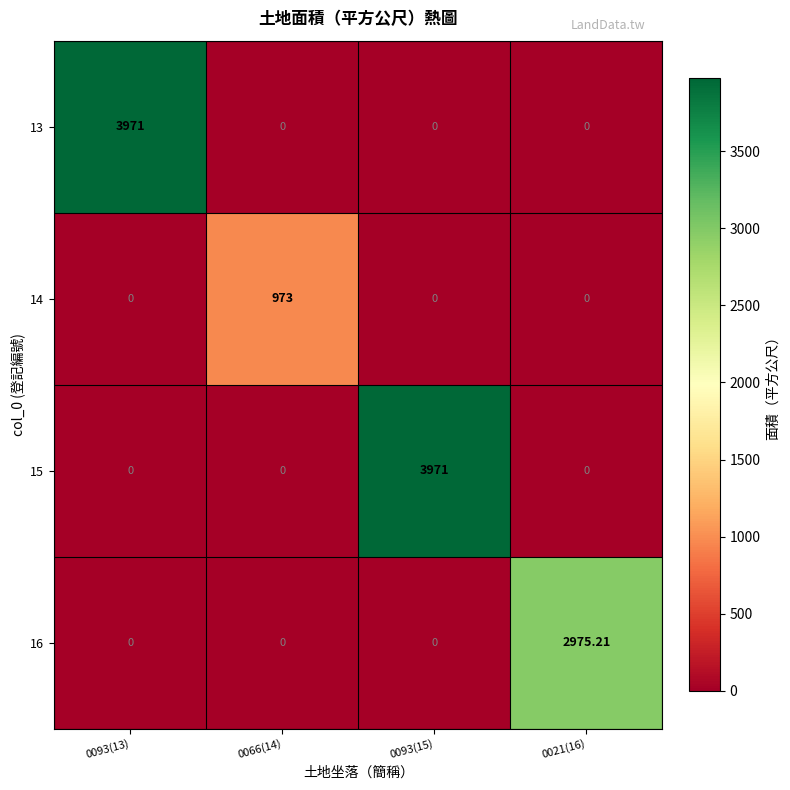

Is the value of 15 at 0066(14) greater than the value of 14 at 0066(14)?

No